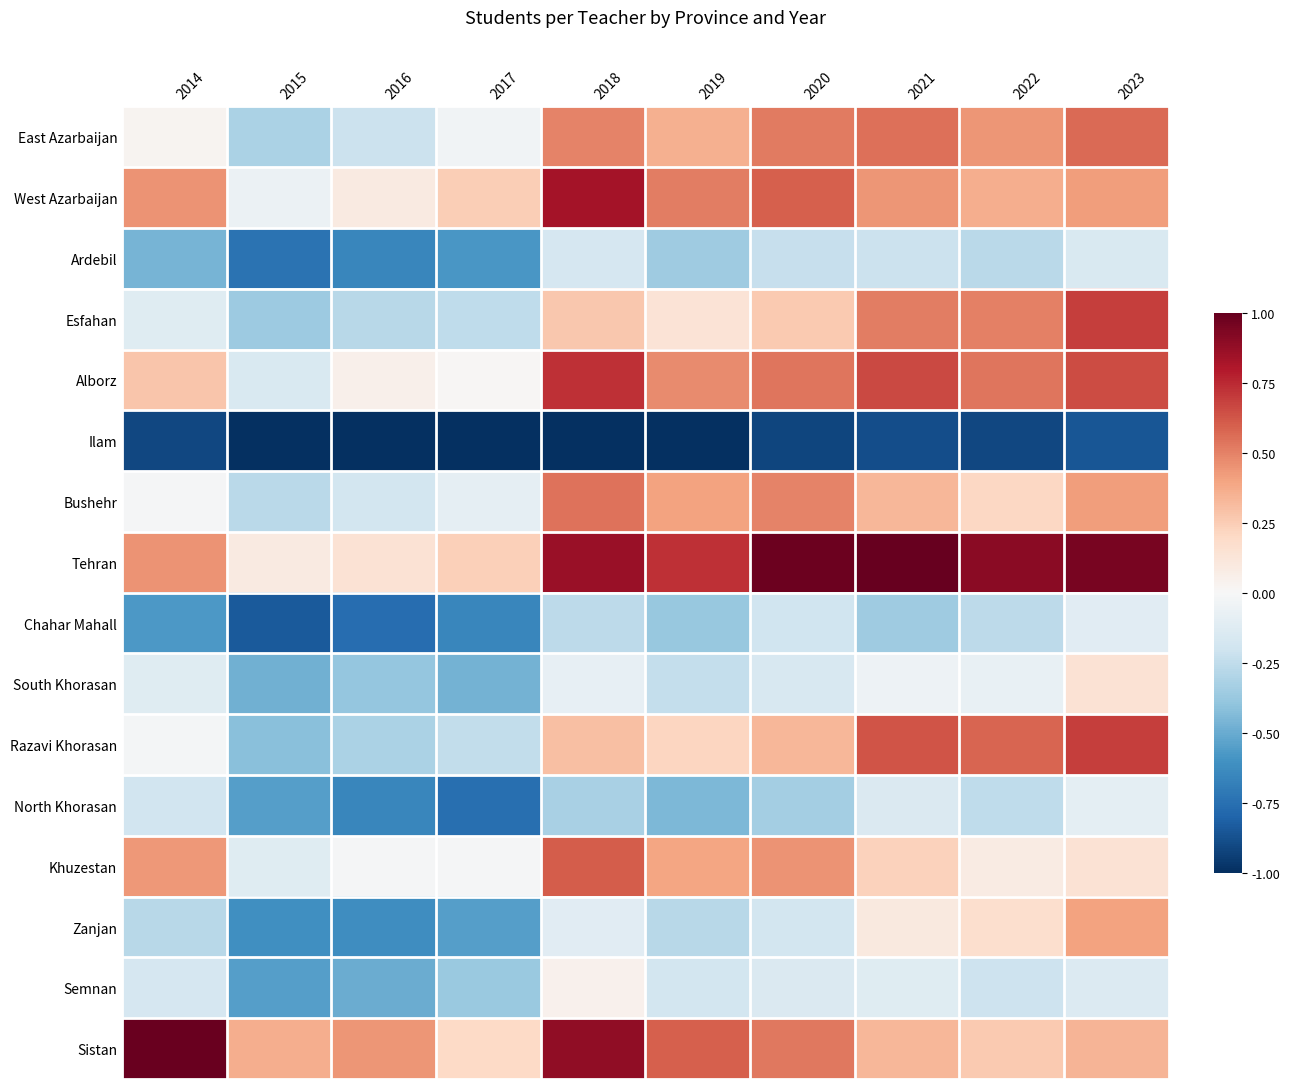

Which label corresponds to the smallest value in the chart?

2016